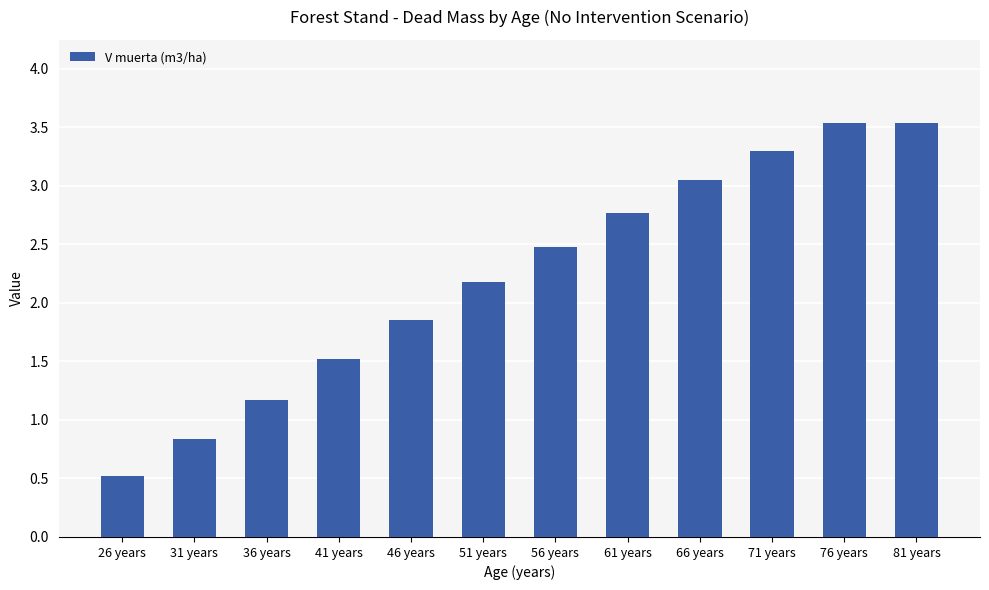

What is the difference between the maximum and second lowest values?

2.7